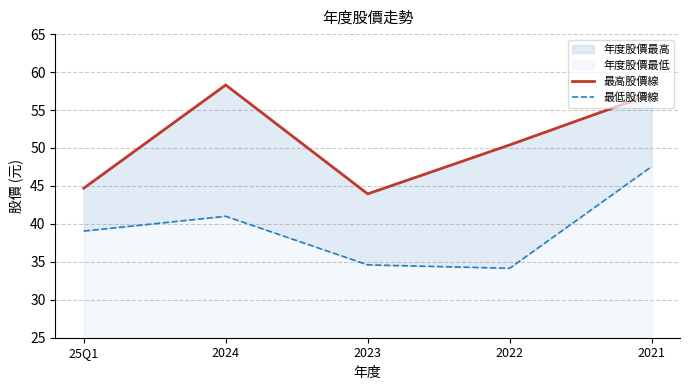

True or false: 最高股價線 and 最低股價線 cross at least once.

False